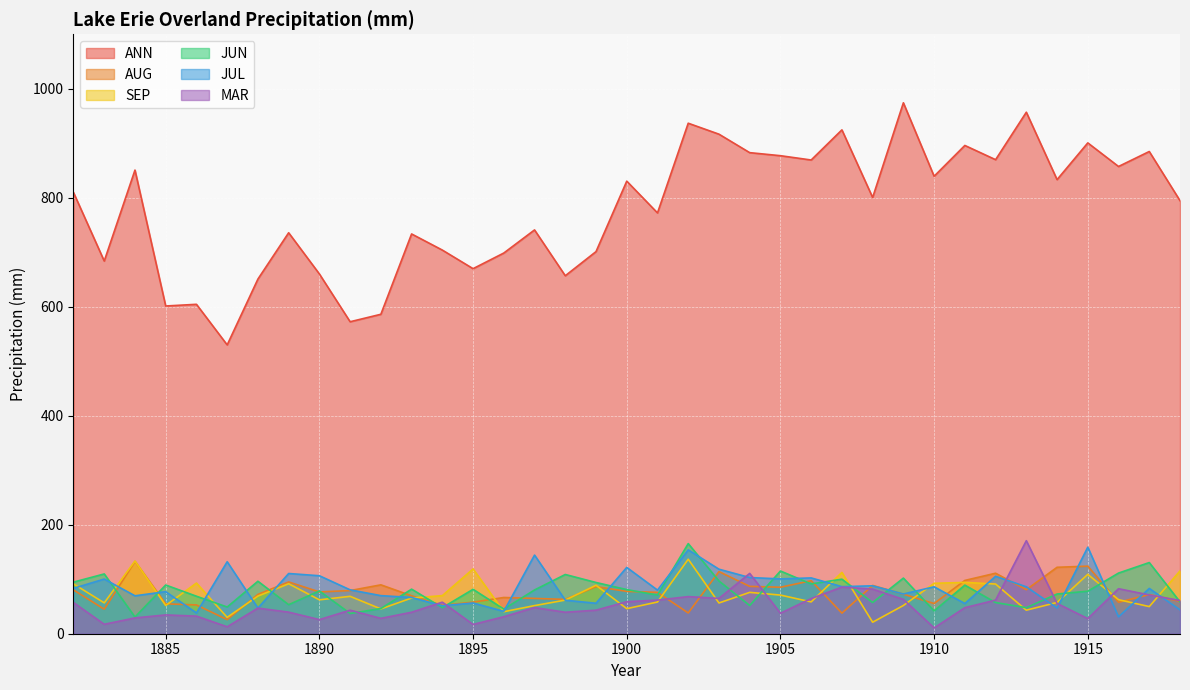

True or false: JUL has a value of 20.2 at 1911.

False